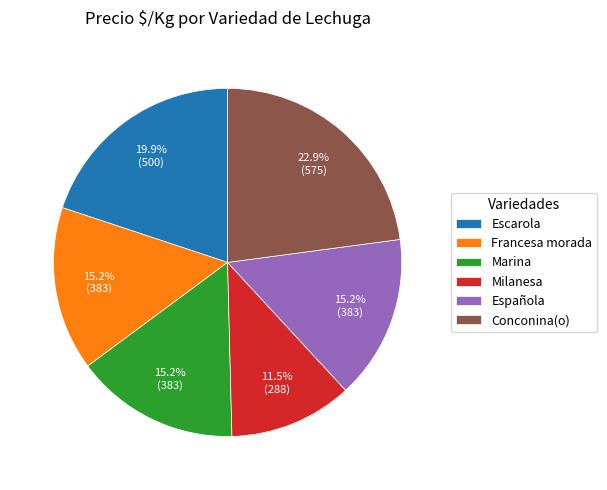

What percentage is NOT represented by Milanesa?

88.5%